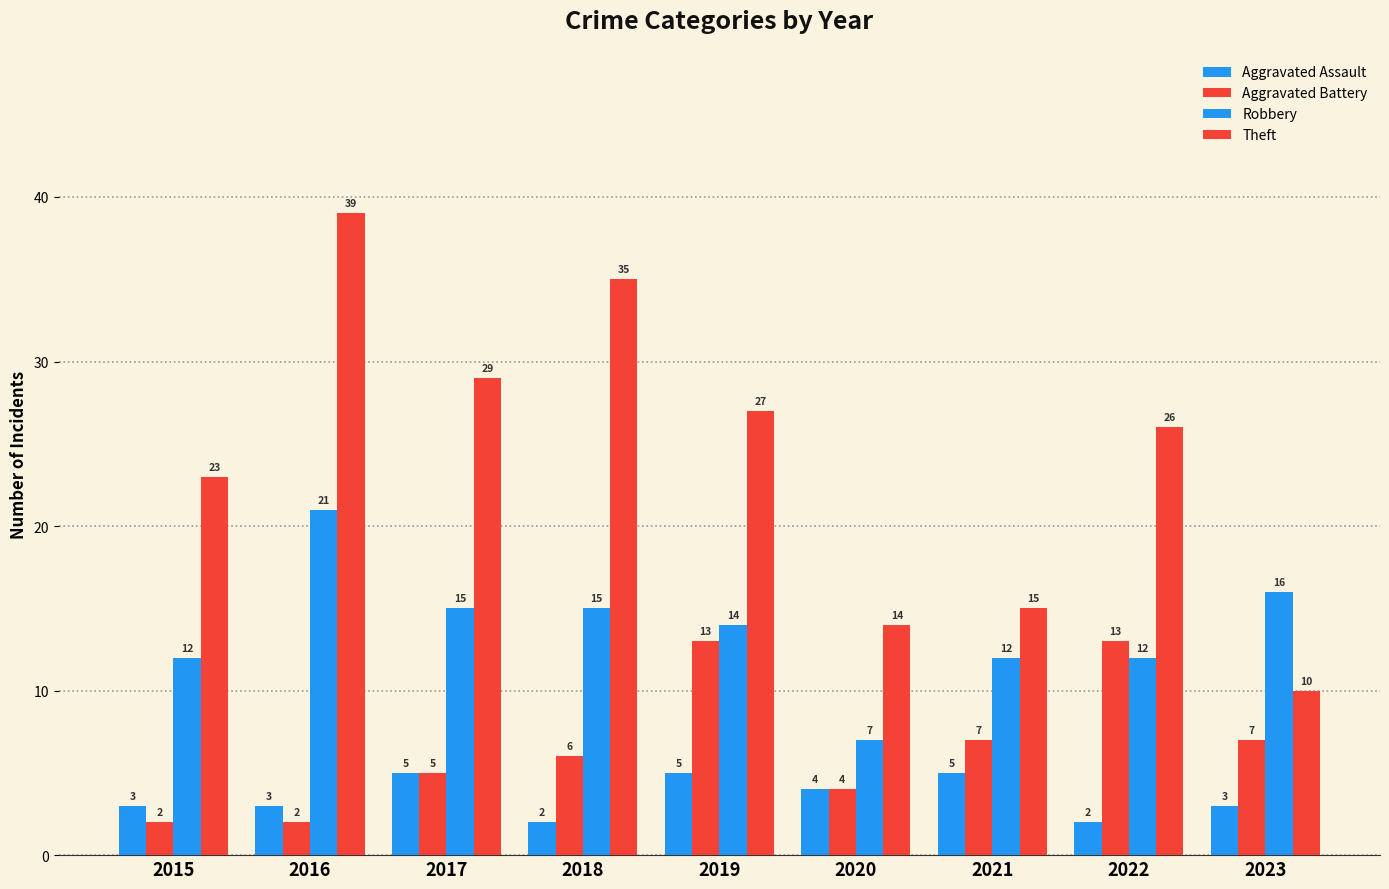

Rank the series at 2015 from lowest to highest value.

Aggravated Battery, Aggravated Assault, Robbery, Theft